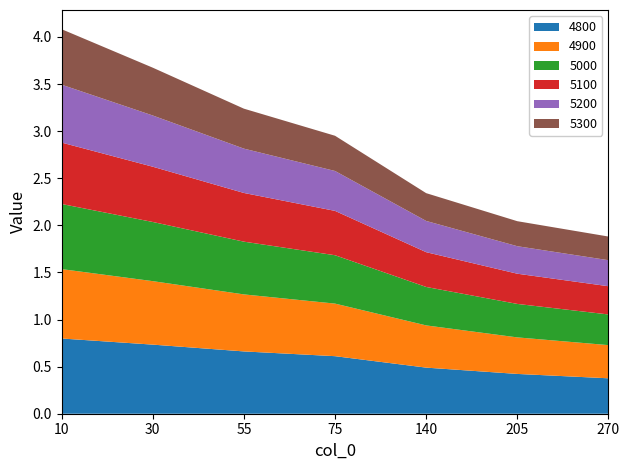

Reading left to right, extract all data points from this chart.

4800: 10=0.8	30=0.7	55=0.7	75=0.6	140=0.5	205=0.4	270=0.4
4900: 10=0.7	30=0.7	55=0.6	75=0.6	140=0.4	205=0.4	270=0.4
5000: 10=0.7	30=0.6	55=0.6	75=0.5	140=0.4	205=0.4	270=0.3
5100: 10=0.7	30=0.6	55=0.5	75=0.5	140=0.4	205=0.3	270=0.3
5200: 10=0.6	30=0.5	55=0.5	75=0.4	140=0.3	205=0.3	270=0.3
5300: 10=0.6	30=0.5	55=0.4	75=0.4	140=0.3	205=0.3	270=0.3